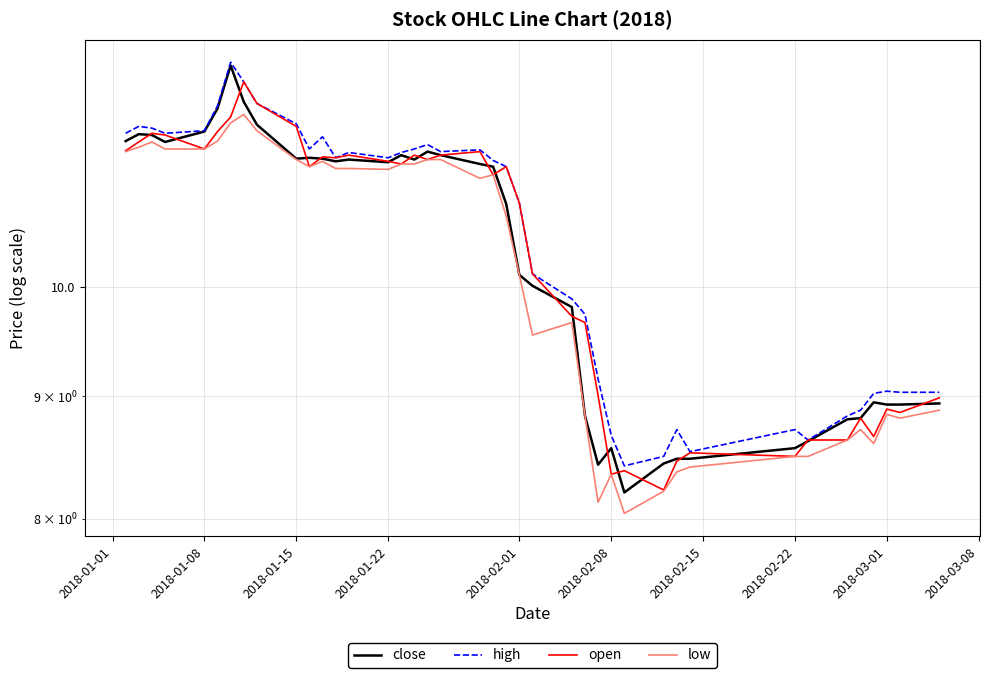

List the series in order of their peak value, lowest first.

low, open, close, high